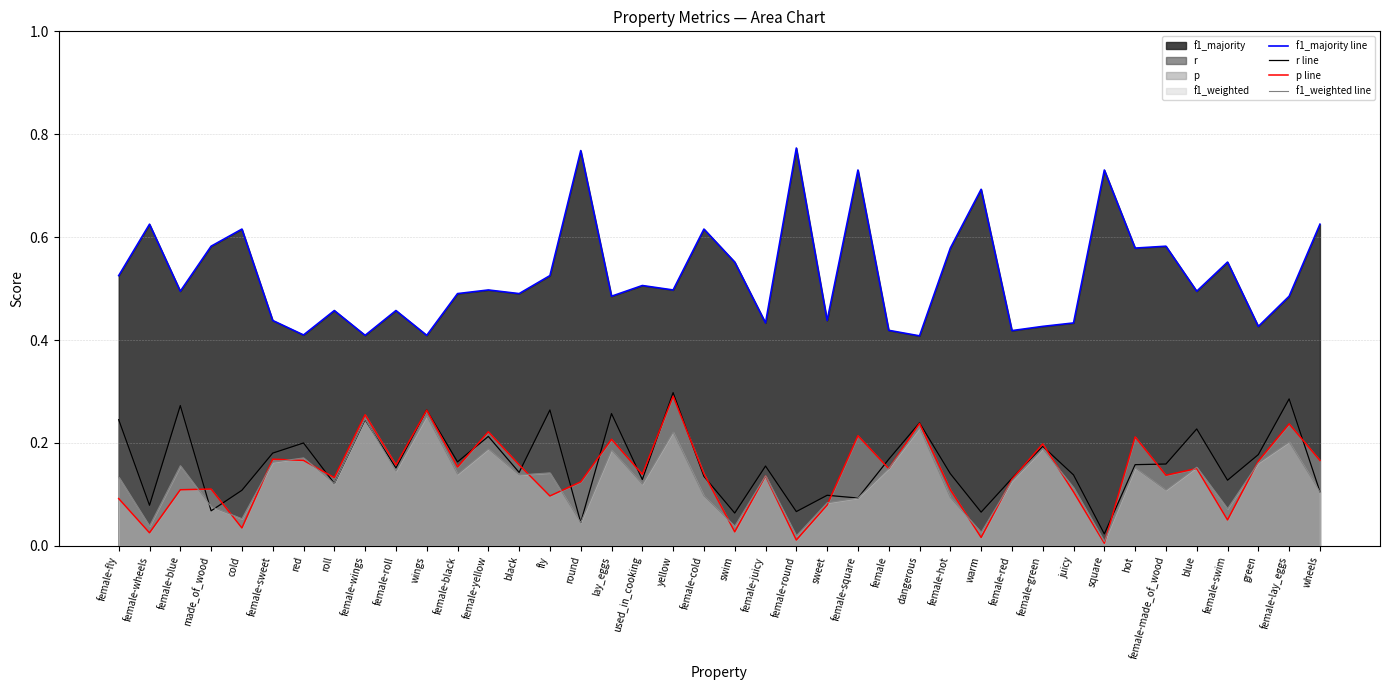

What is the average value of the p line series?

0.1